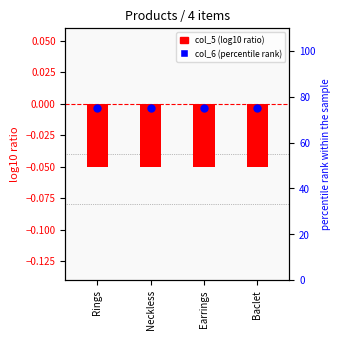

What is the total value across all series at Neckless?

75.0